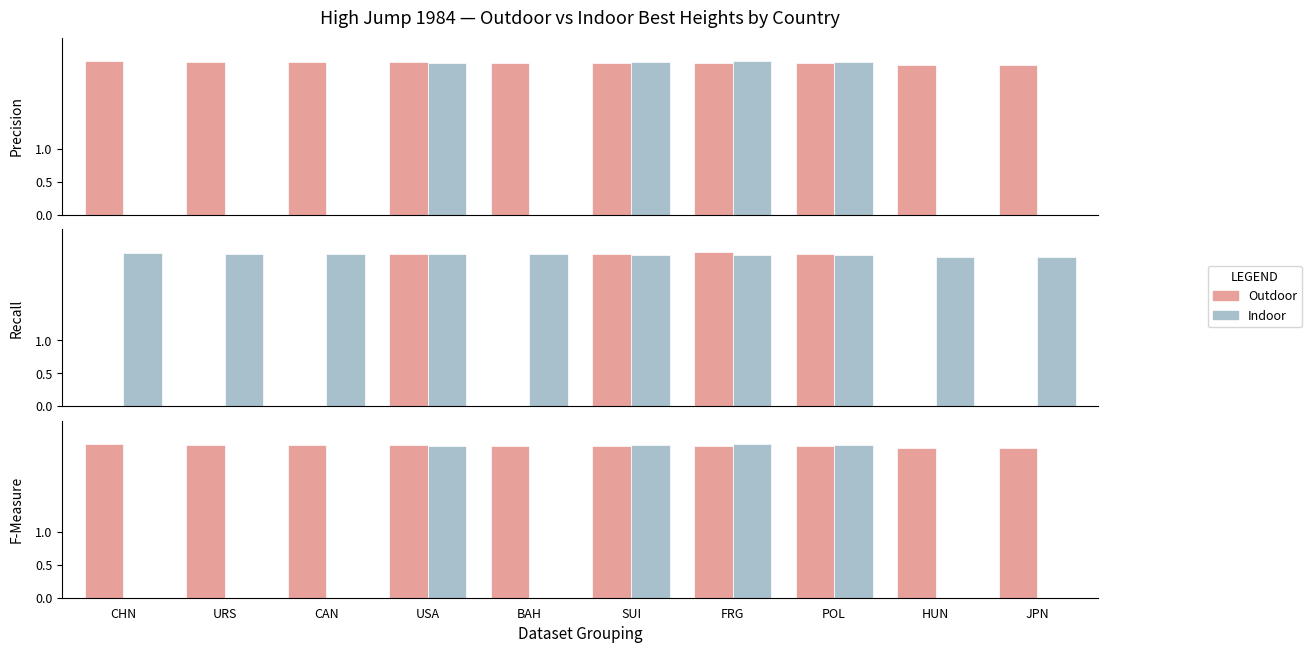

Does the chart contain any negative values?

No